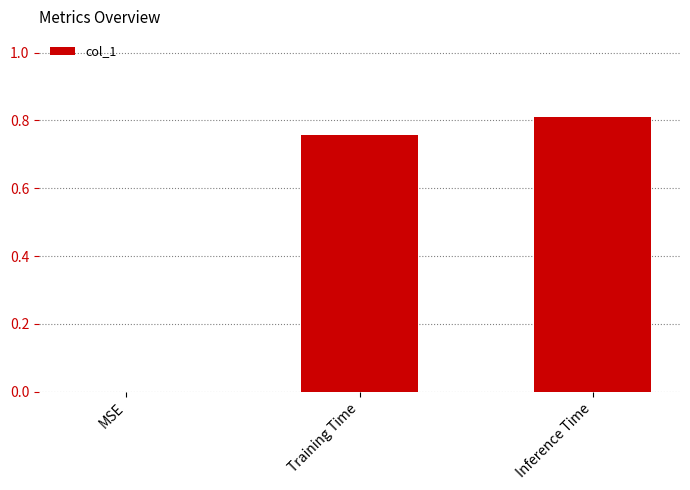

Is it true that the value at Inference Time is 0.2?

False